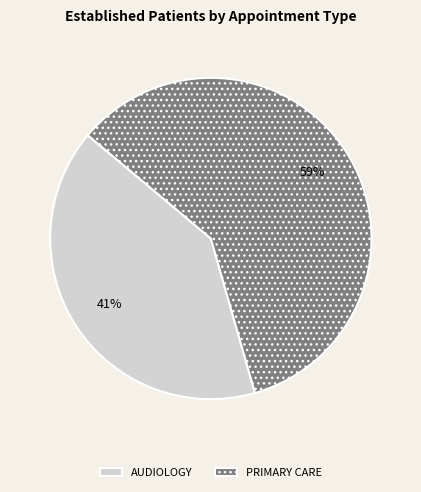

Count the number of slices in the pie.

2